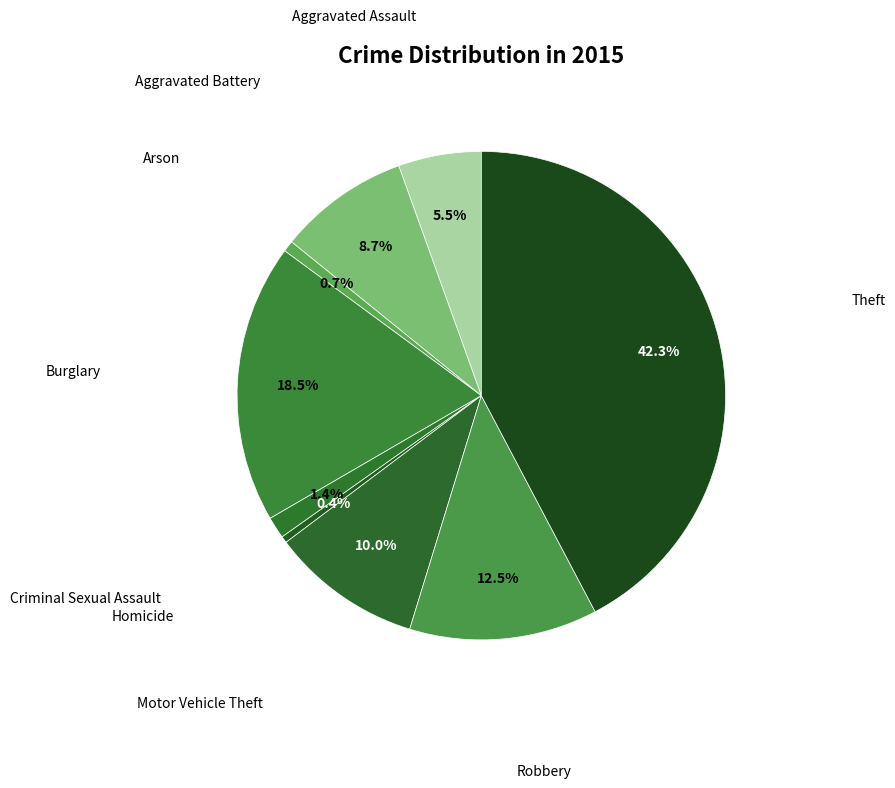

Does Criminal Sexual Assault account for over 50% of the chart?

No